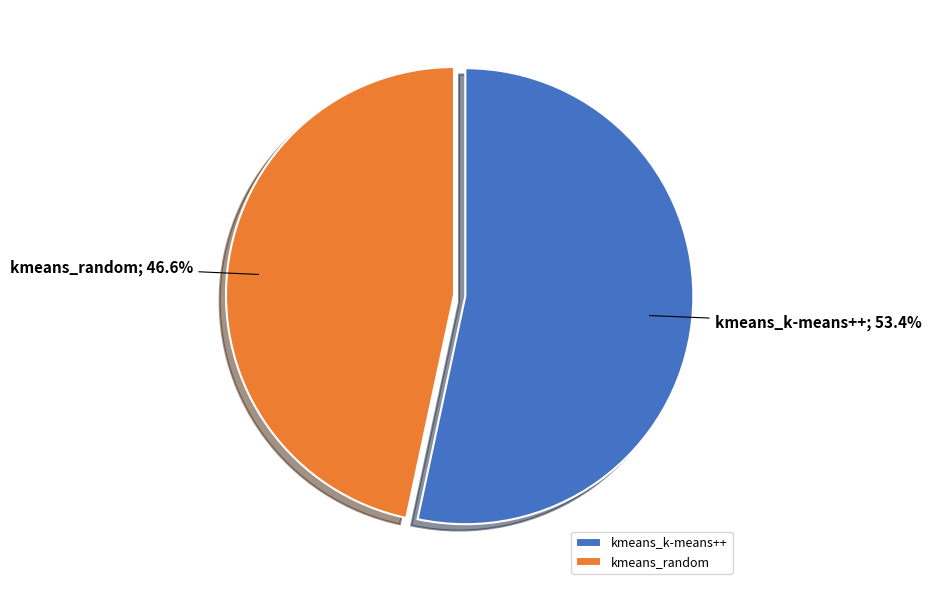

Which slice is the largest?

kmeans_k-means++